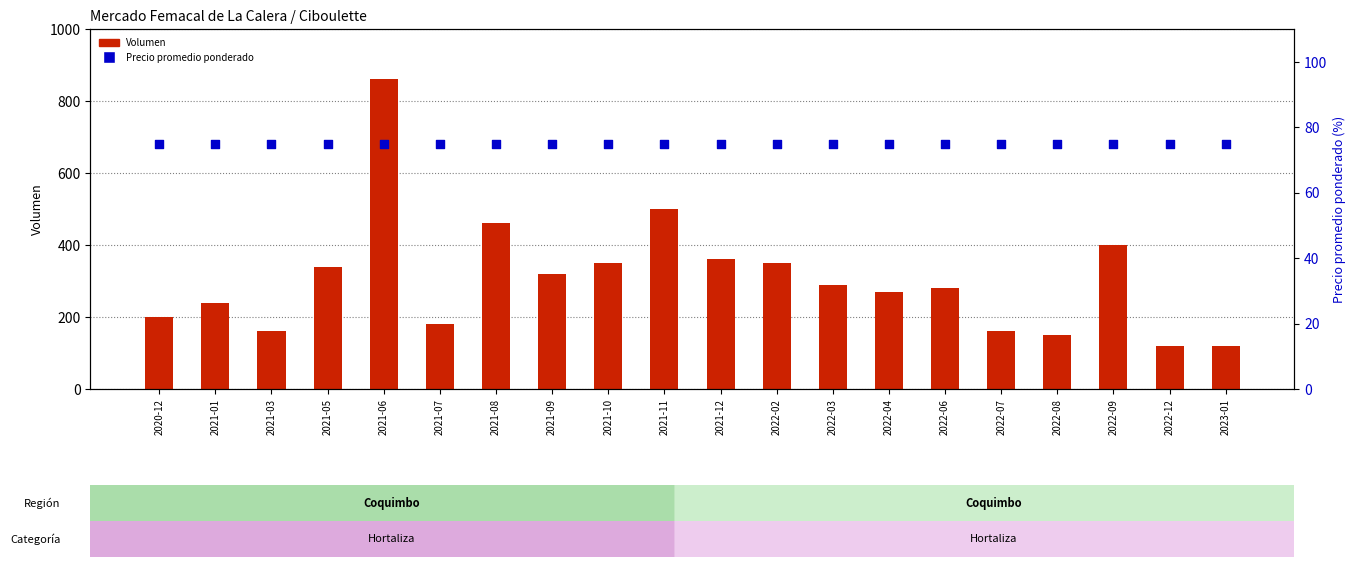

Which series contains the highest Y value?

Volumen